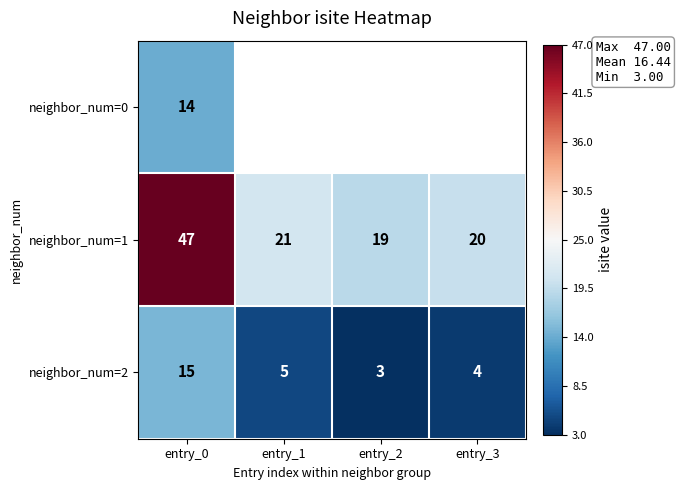

What is the total value across all series at entry_0?

76